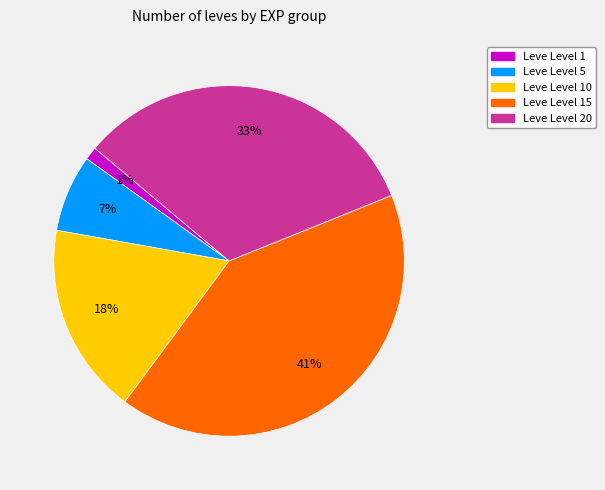

To the nearest percent, what percentage of the pie is Leve Level 15?

41%